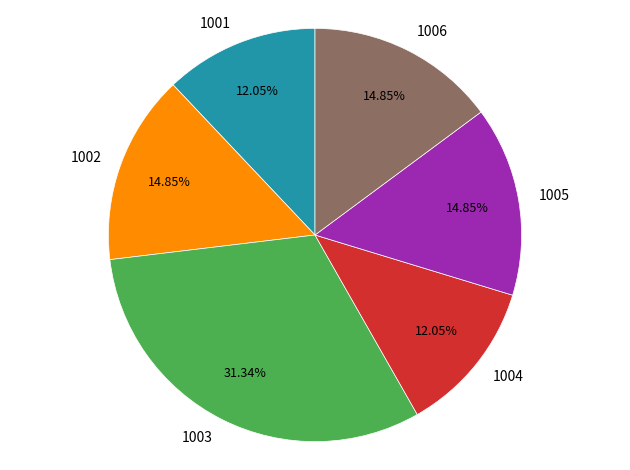

Between 1005 and 1003, which is larger?

1003